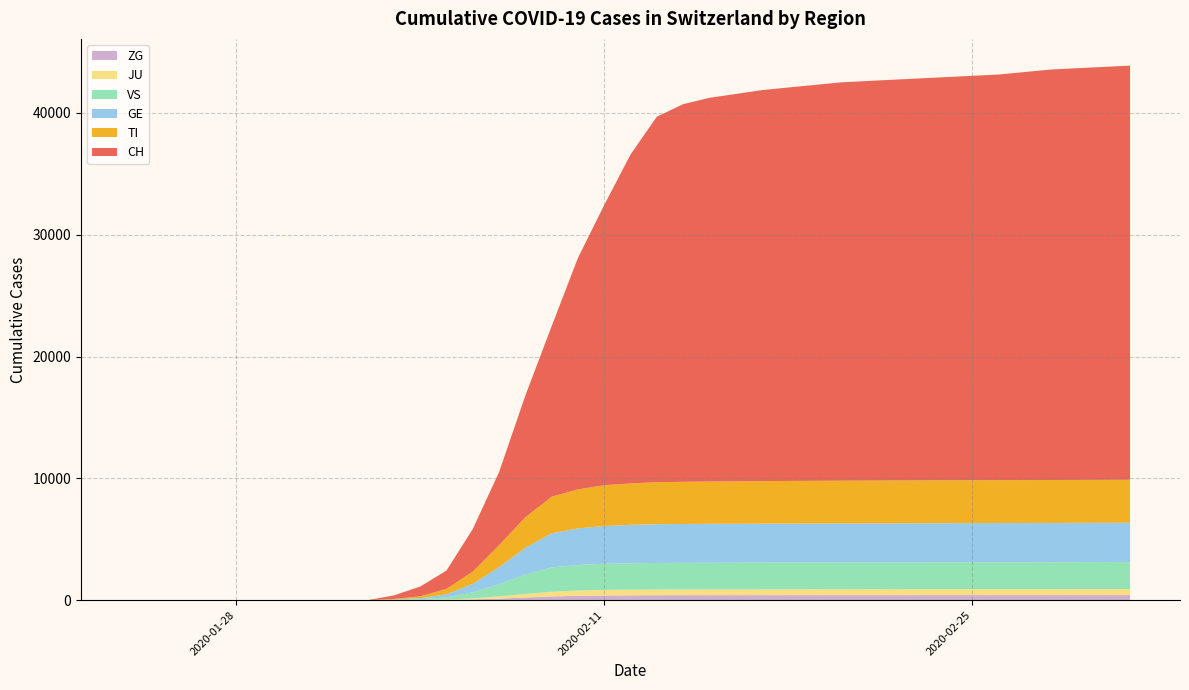

Does the chart have visible grid lines?

Yes